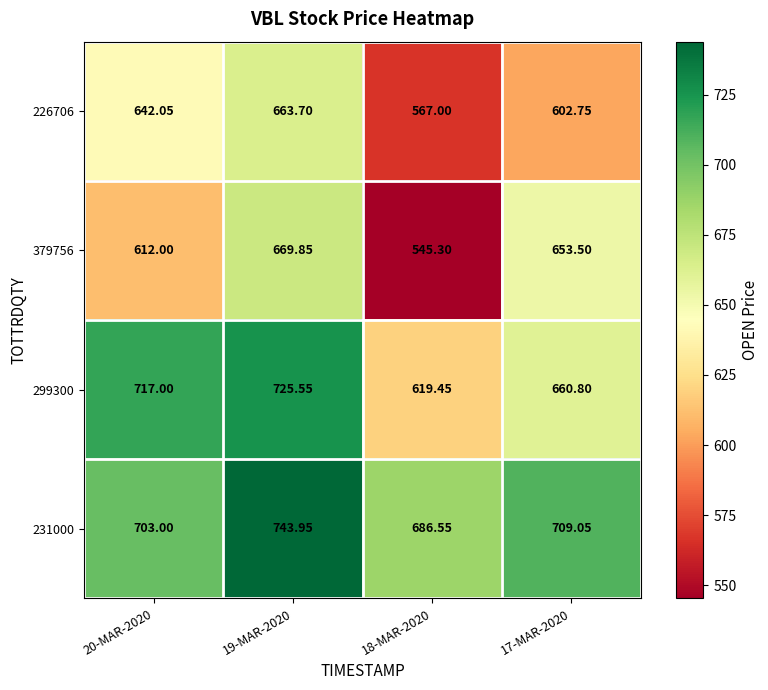

Is the value of 379756 at 18-MAR-2020 greater than the value of 226706 at 17-MAR-2020?

No